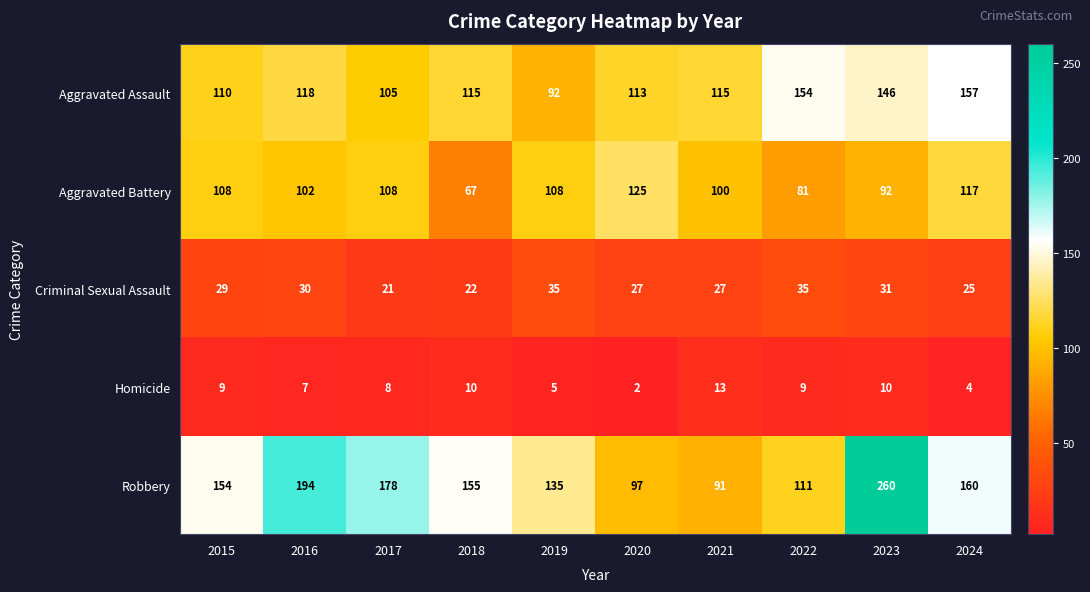

What is the average value of the Criminal Sexual Assault series?

28